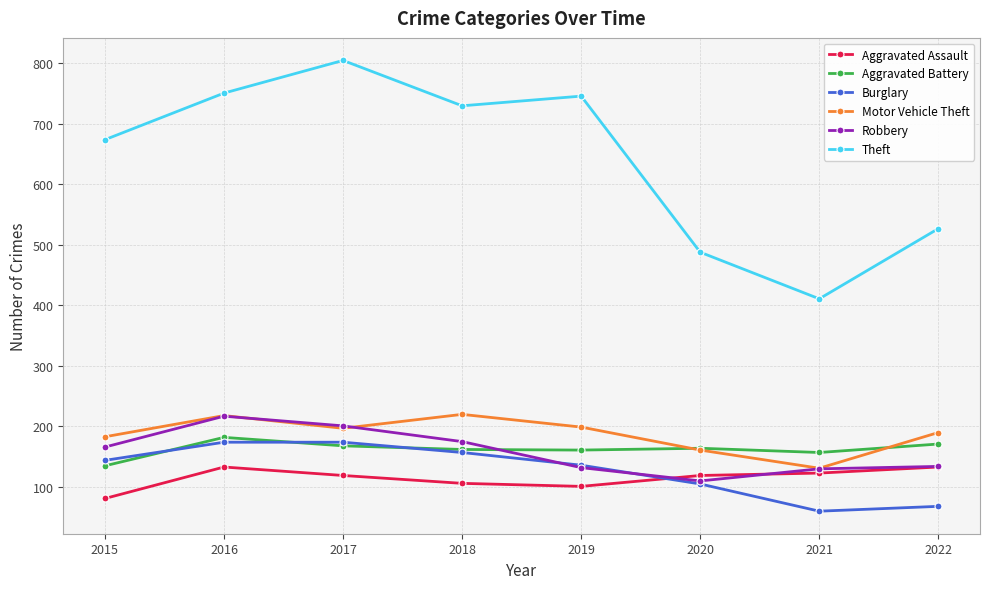

Which category has the highest value in the Theft series?

2017